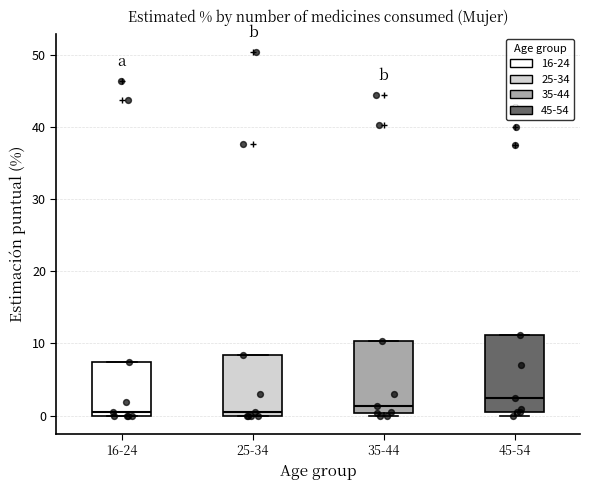

Reading left to right, read every box against the y-axis: the position of its median line, the range the box covers, and the ends of its whiskers. The values are not printed on the chart, so give them approximately, as read against the axis.

16-24: median 1, box 0 to 7, whiskers 0 to 7
25-34: median 0 (just above the box's lower edge), box 0 to 8, whiskers 0 to 8
35-44: median 1, box 0 to 10, whiskers 0 (just below the box's lower edge) to 10
45-54: median 2, box 1 to 11, whiskers 0 to 11